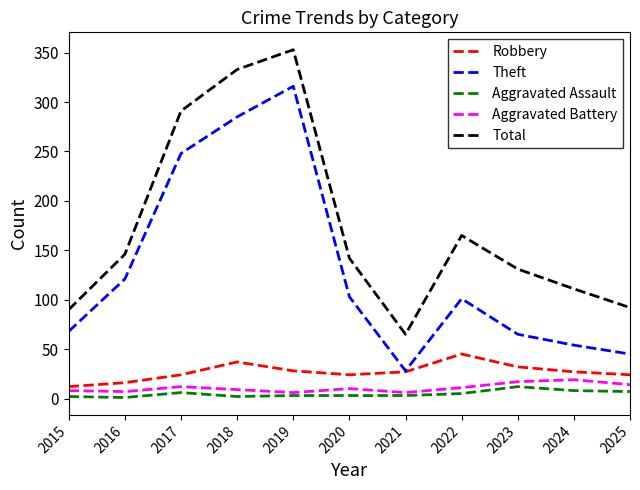

What is the highest value of the Theft series?

316